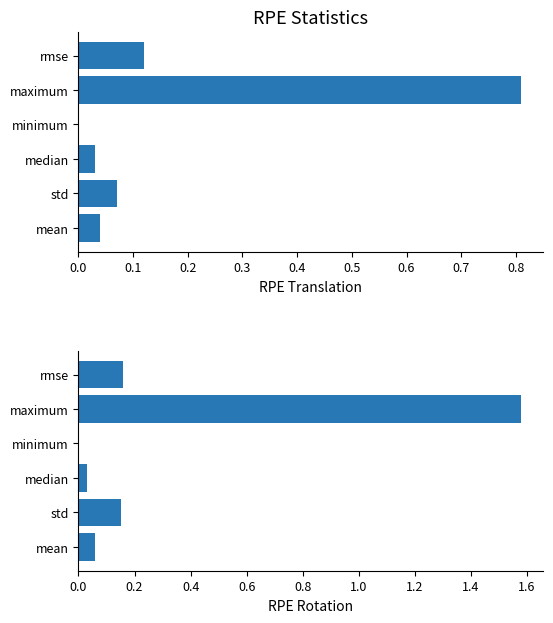

Reading left to right, extract all data points from this chart.

RPE Translation: 0.0	0.1	0.0	0.0	0.8	0.1
RPE Rotation: 0.1	0.1	0.0	0.0	1.6	0.2